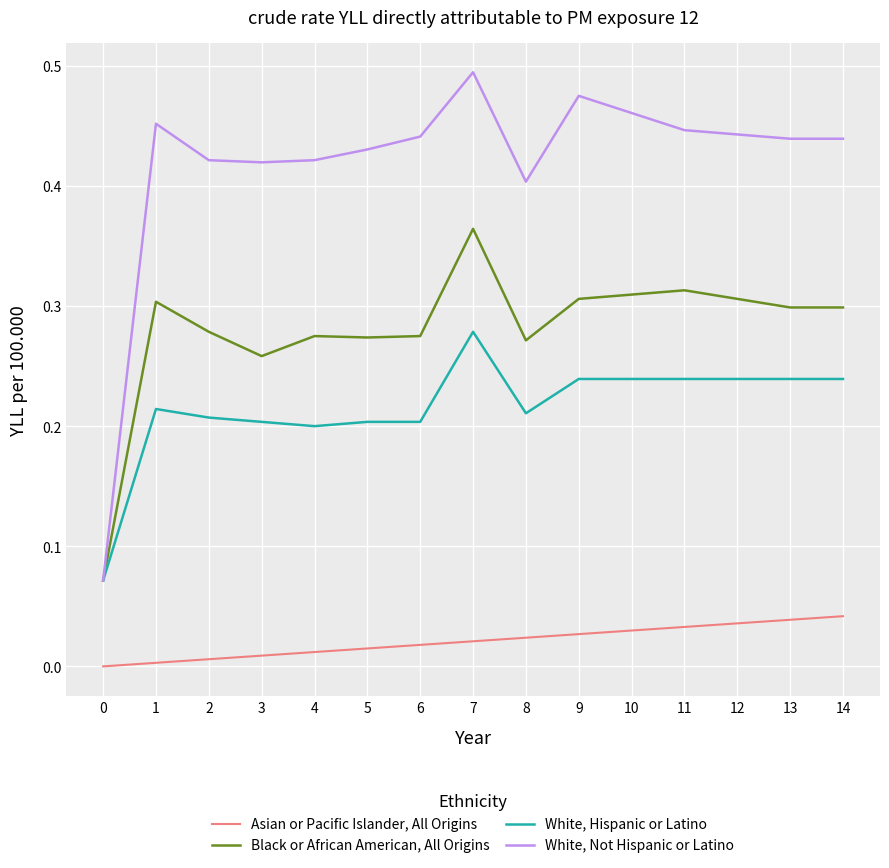

The value of White, Not Hispanic or Latino at 13 is 0.1. True or false?

False